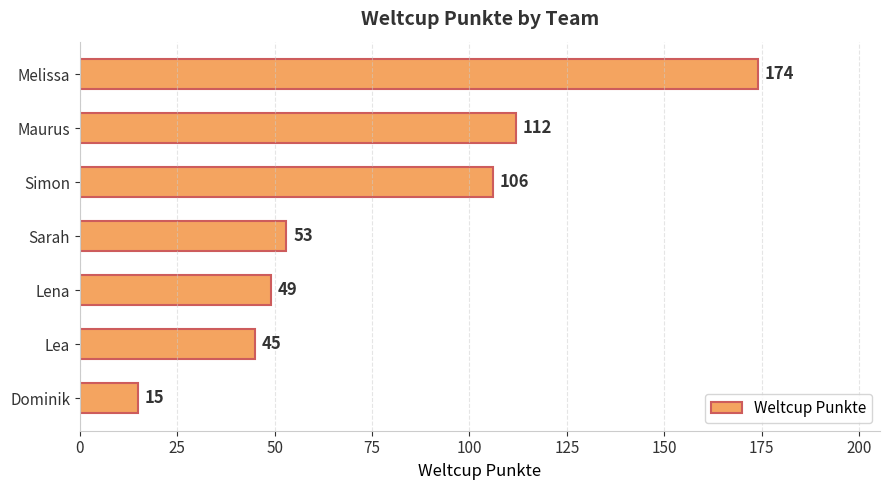

Rank the categories by value from lowest to highest.

Dominik, Lea, Lena, Sarah, Simon, Maurus, Melissa